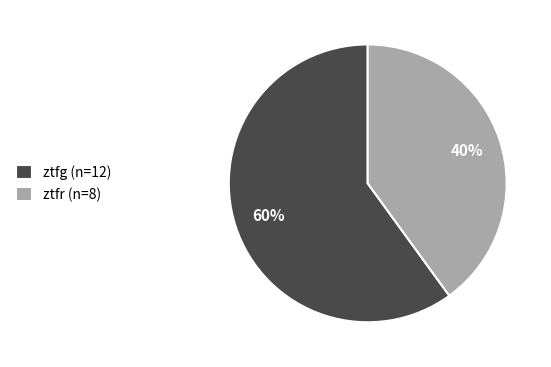

Approximately how many times larger is the value at ztfr compared to ztfg?

0.7